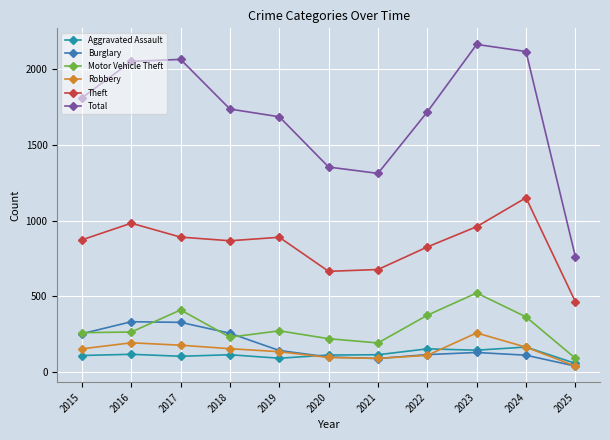

Where is the first local minimum for Robbery?

2021